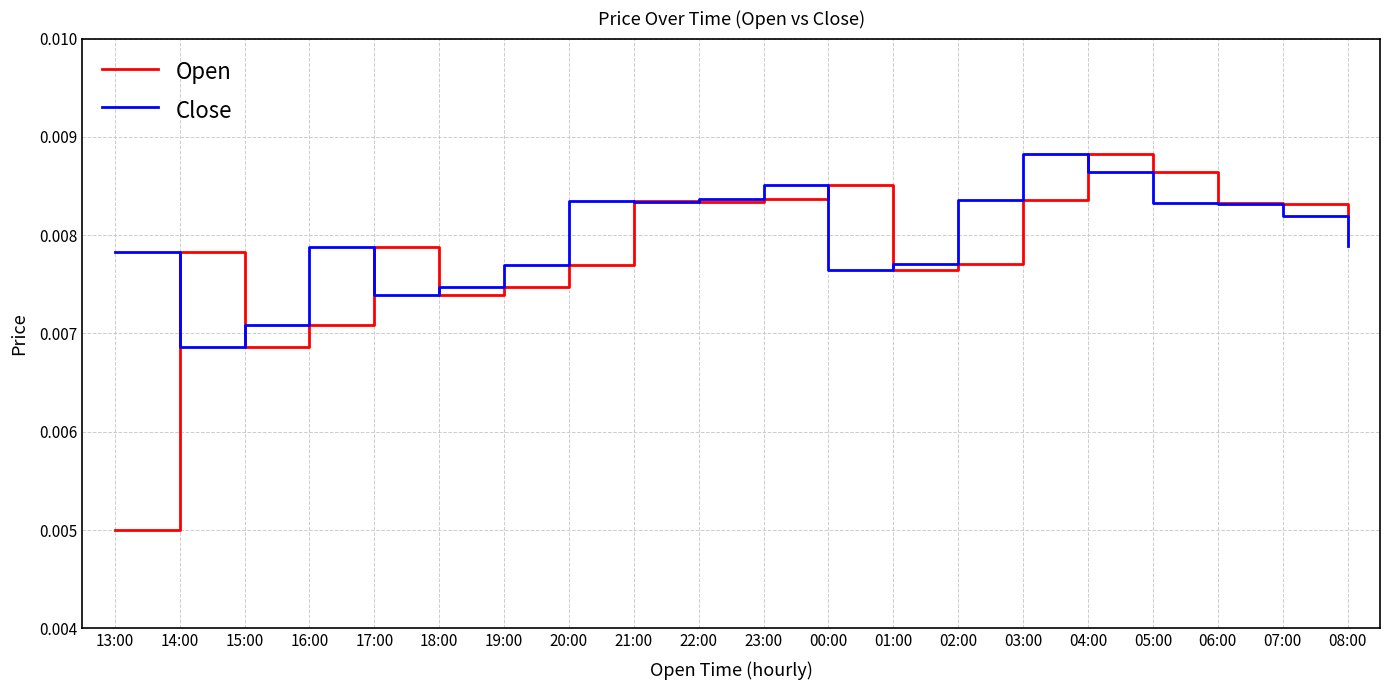

In Open, how many points are higher than both neighbors (excluding endpoints)?

5